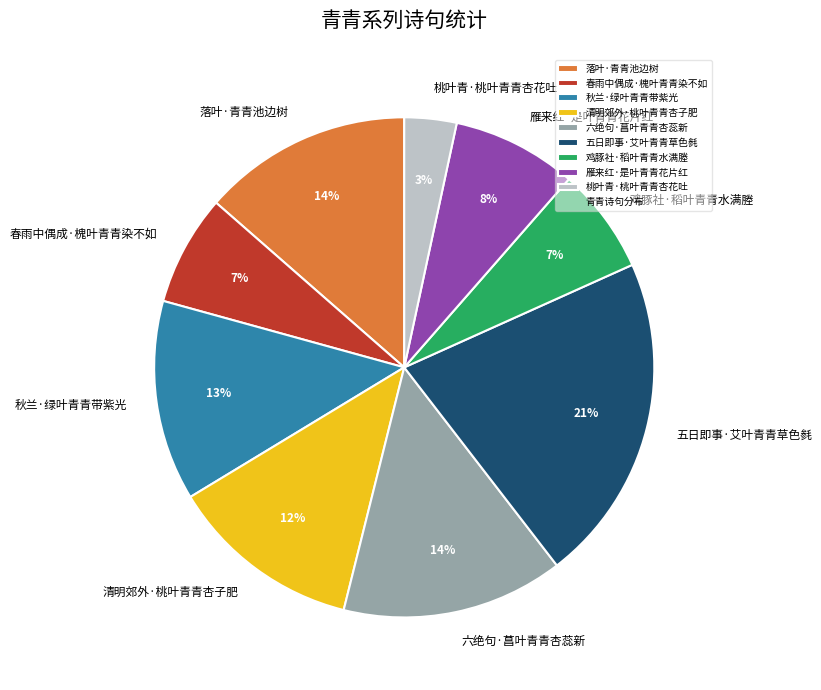

How many slices are in this pie chart?

9